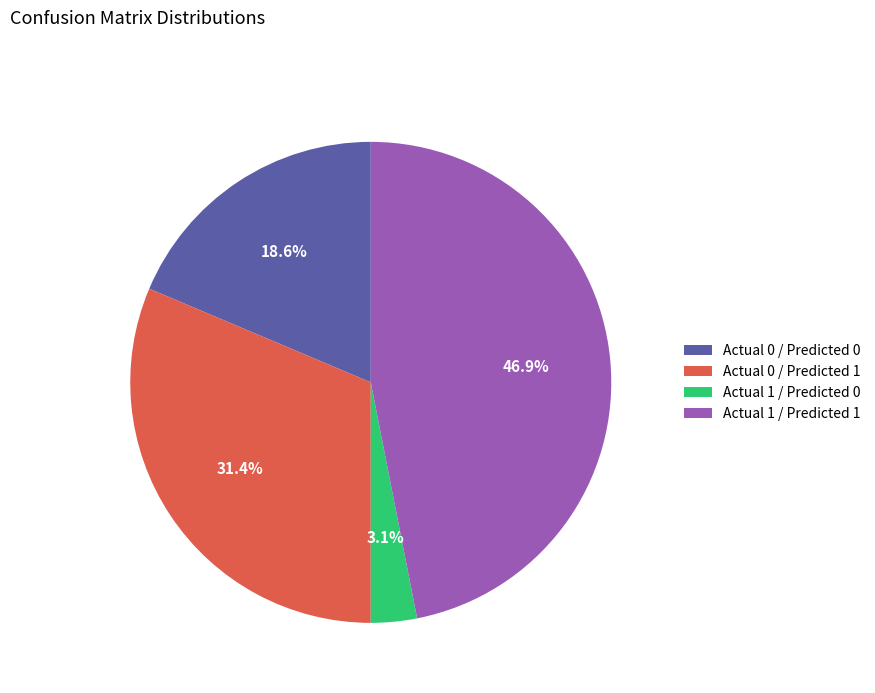

The Actual 0 / Predicted 0 slice represents 26% of the pie. True or false?

False